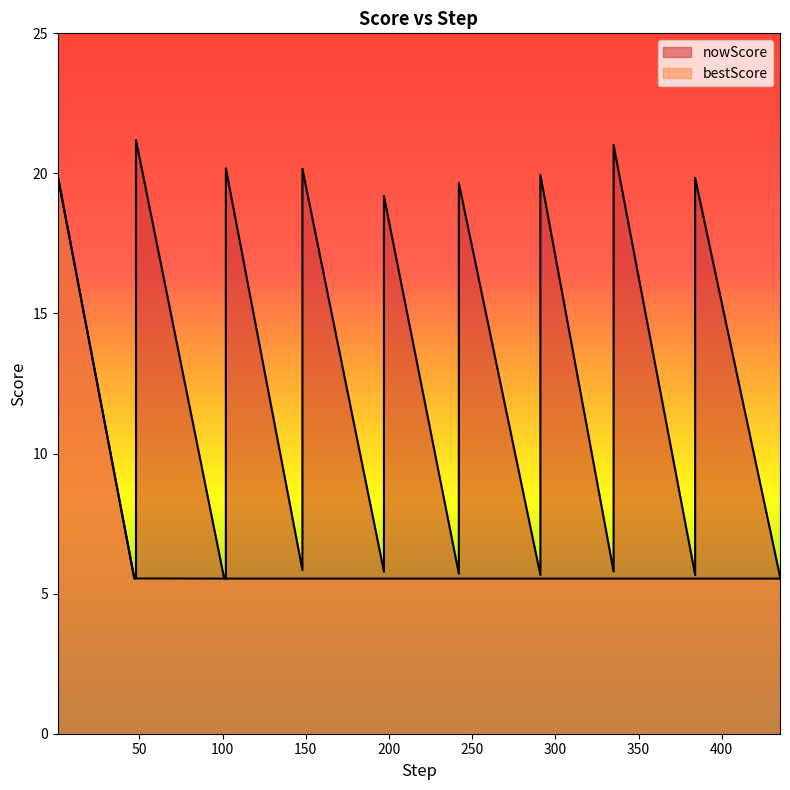

At which category does the chart reach its minimum across all series?

101